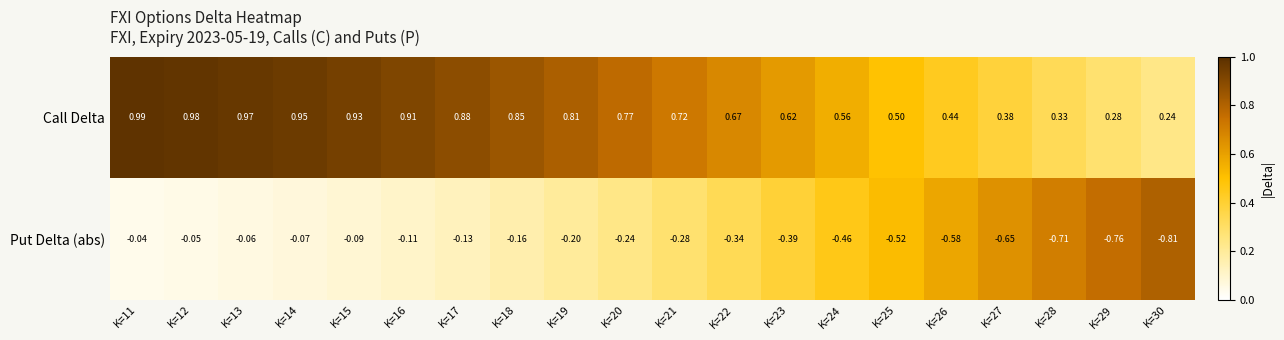

List the series in order of their overall mean, highest first.

Call Delta, Put Delta (abs)